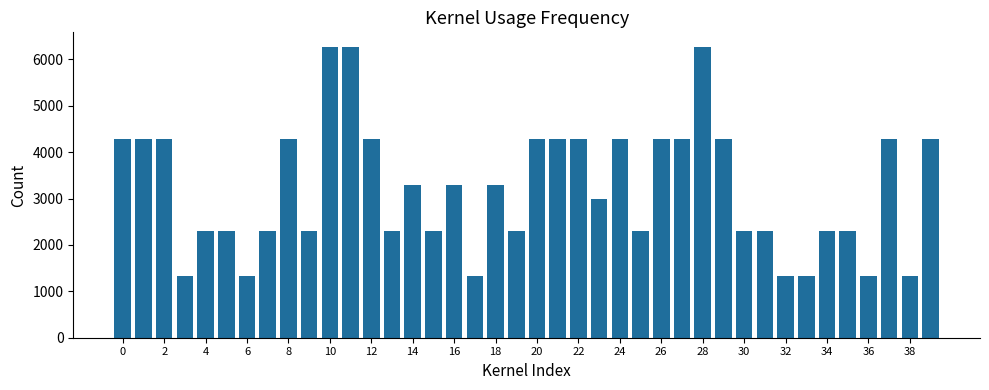

What is the smallest value displayed?

1320